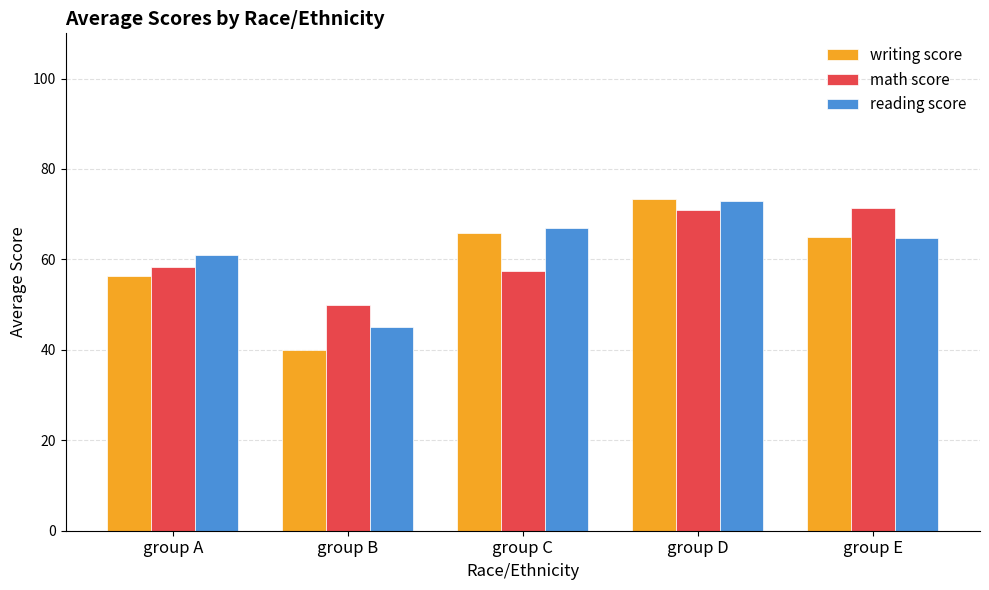

What is the value of the reading score bar at the 4th from the left?

72.8